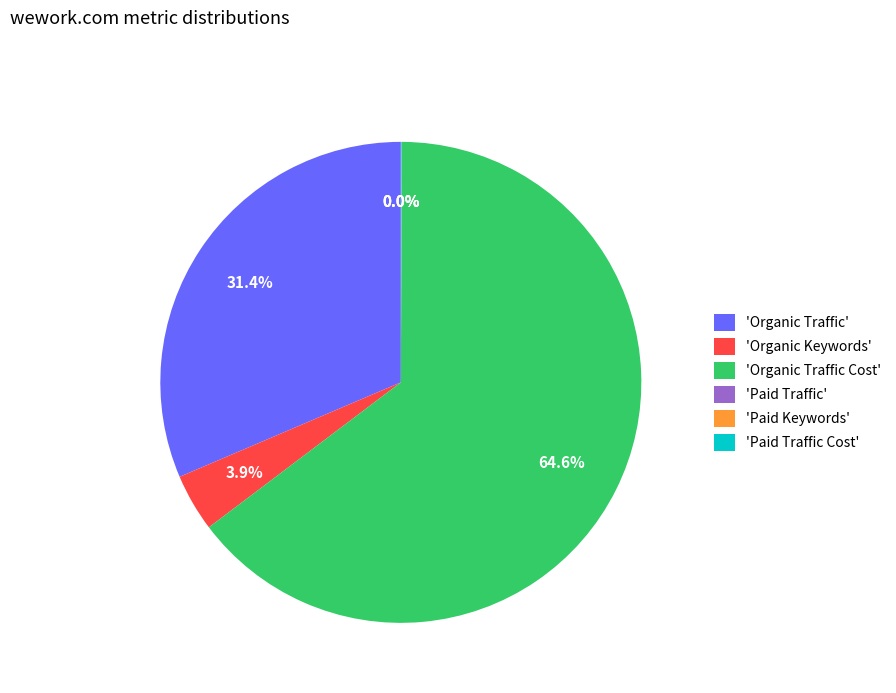

Combined, do 'Organic Traffic' and 'Organic Traffic Cost' account for over 50%?

Yes